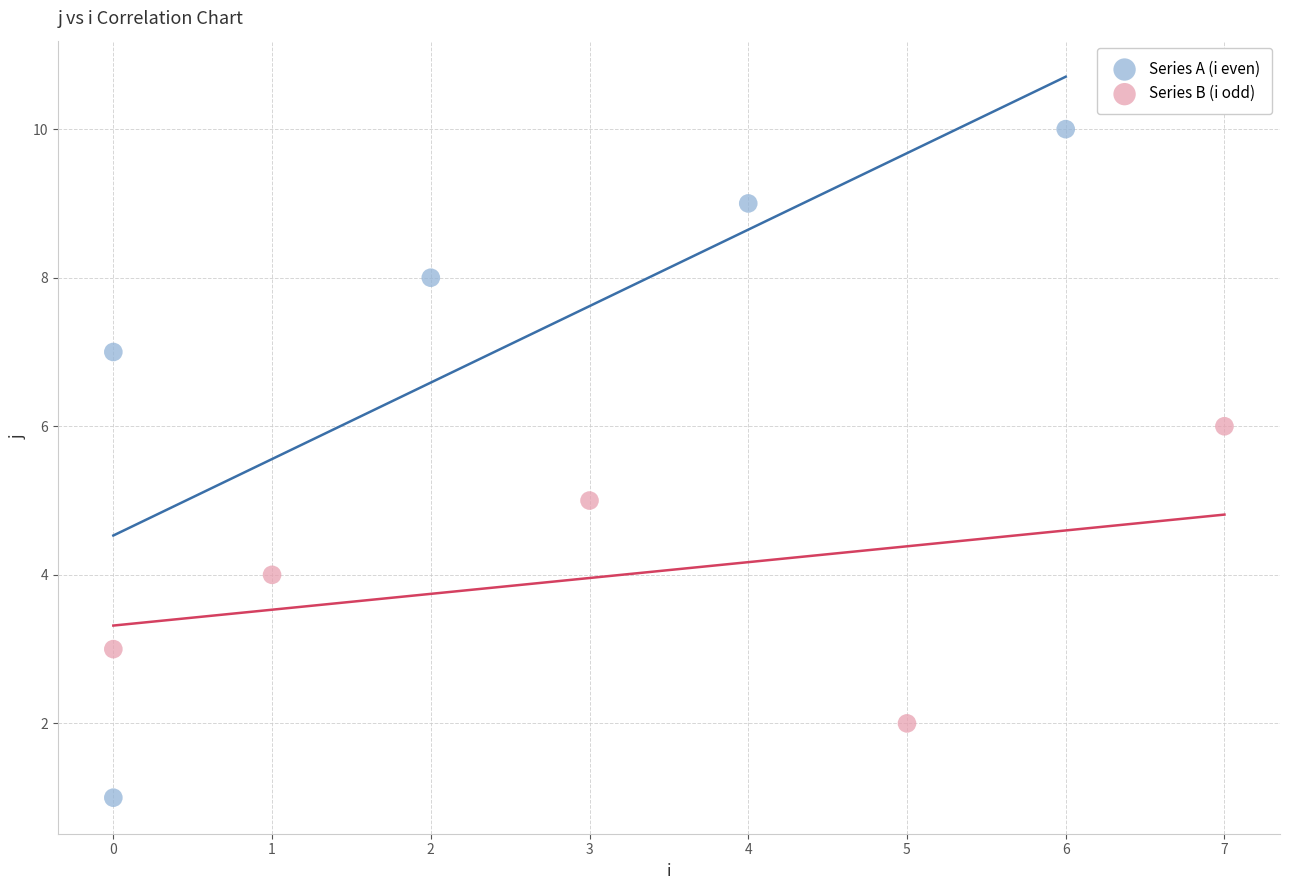

Which series contains the highest Y value?

Series A (i even)